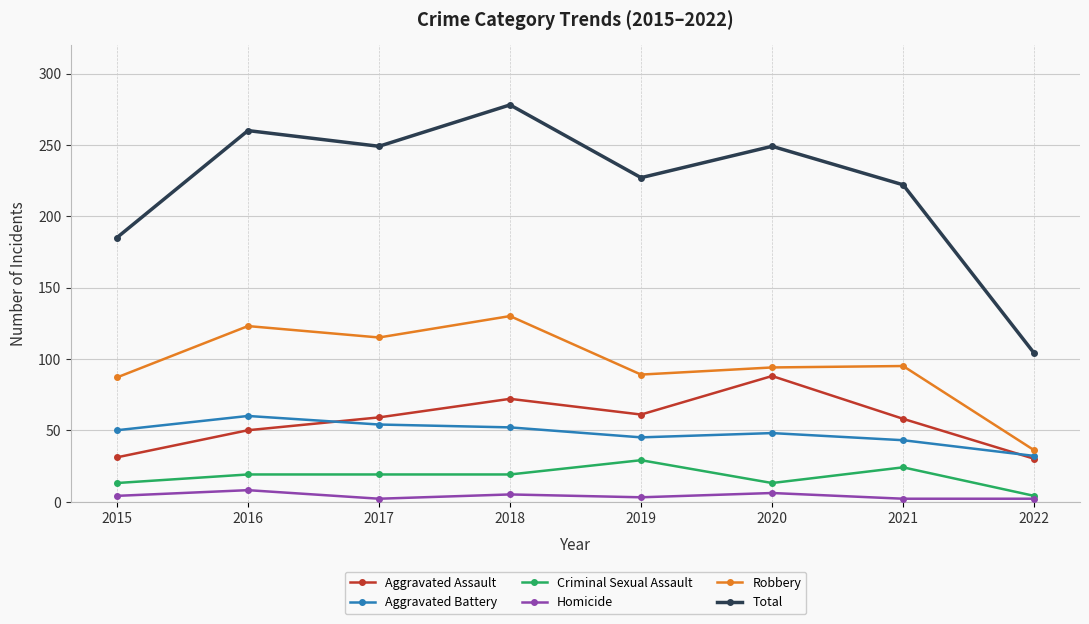

What is the value of the Homicide point at the 4th from the left?

5